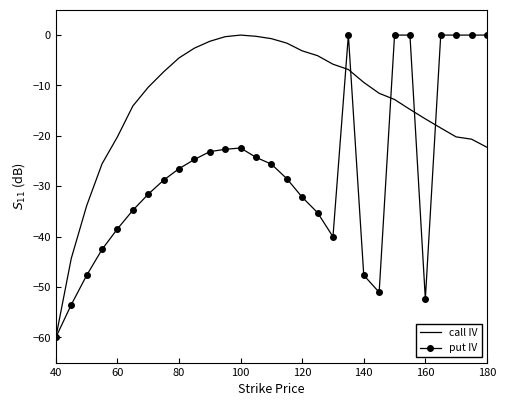

What is the minimum value shown in the chart?

-60.0